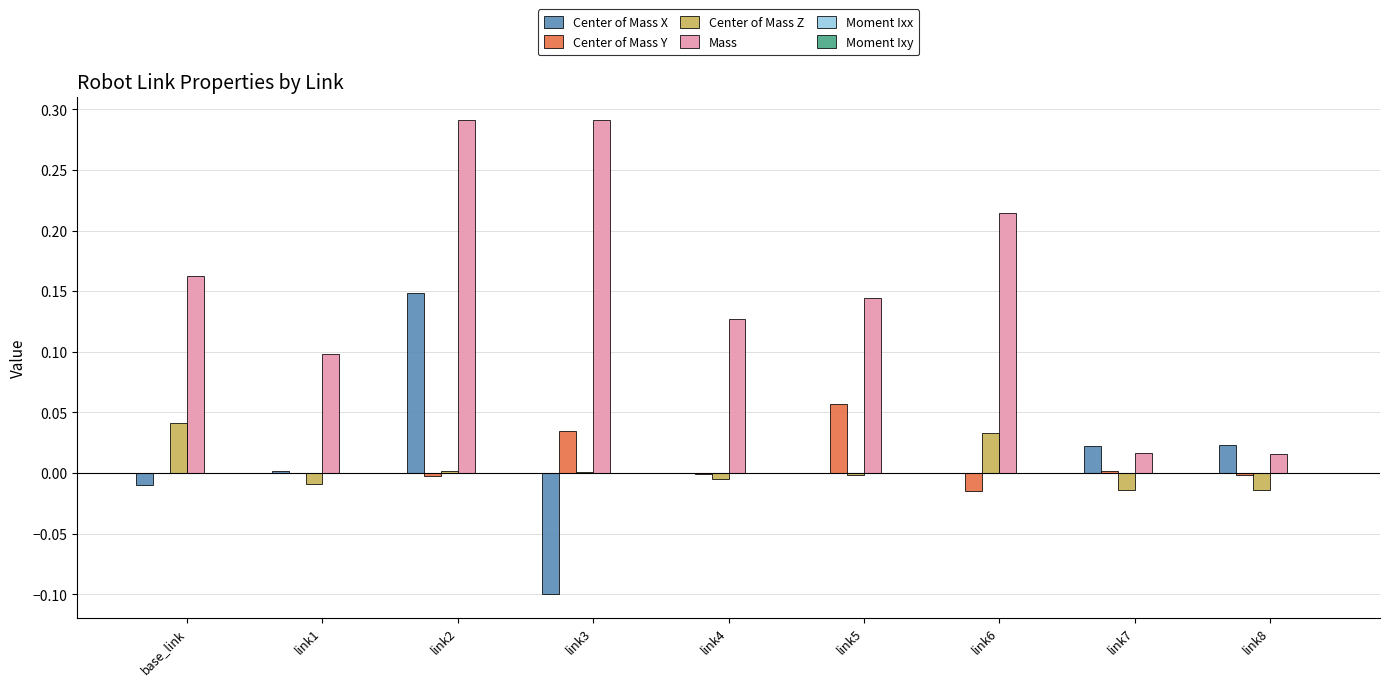

How many series are shown in this chart?

6